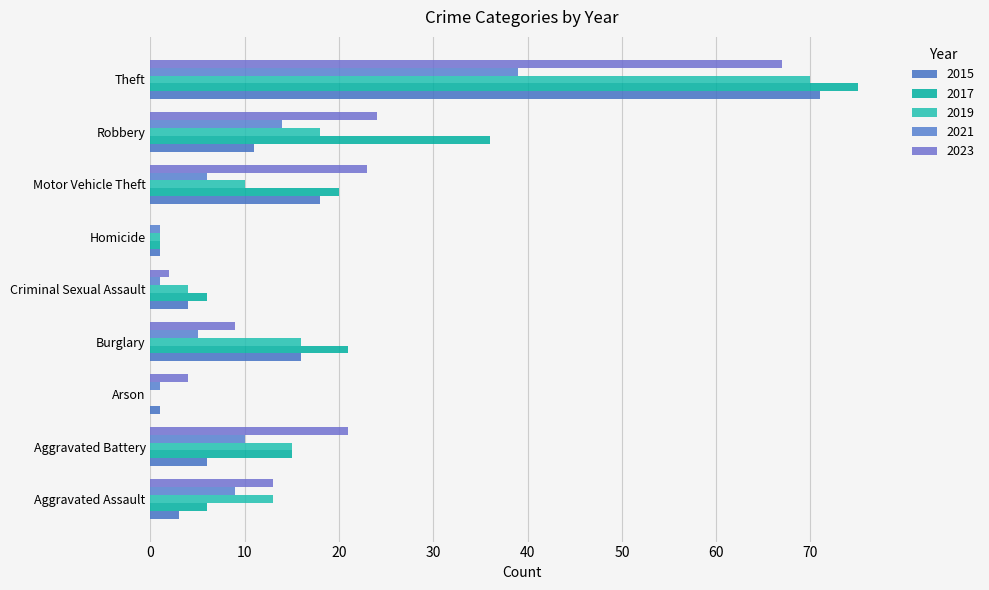

What is the difference between the 2015 values at Motor Vehicle Theft and Burglary?

2